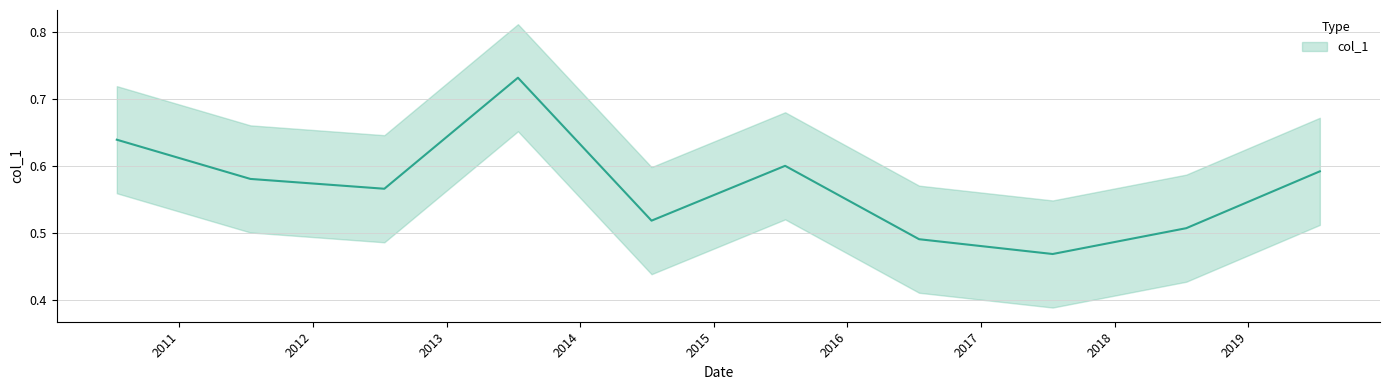

Where is the data nearest to the value 0?

2017-07-15